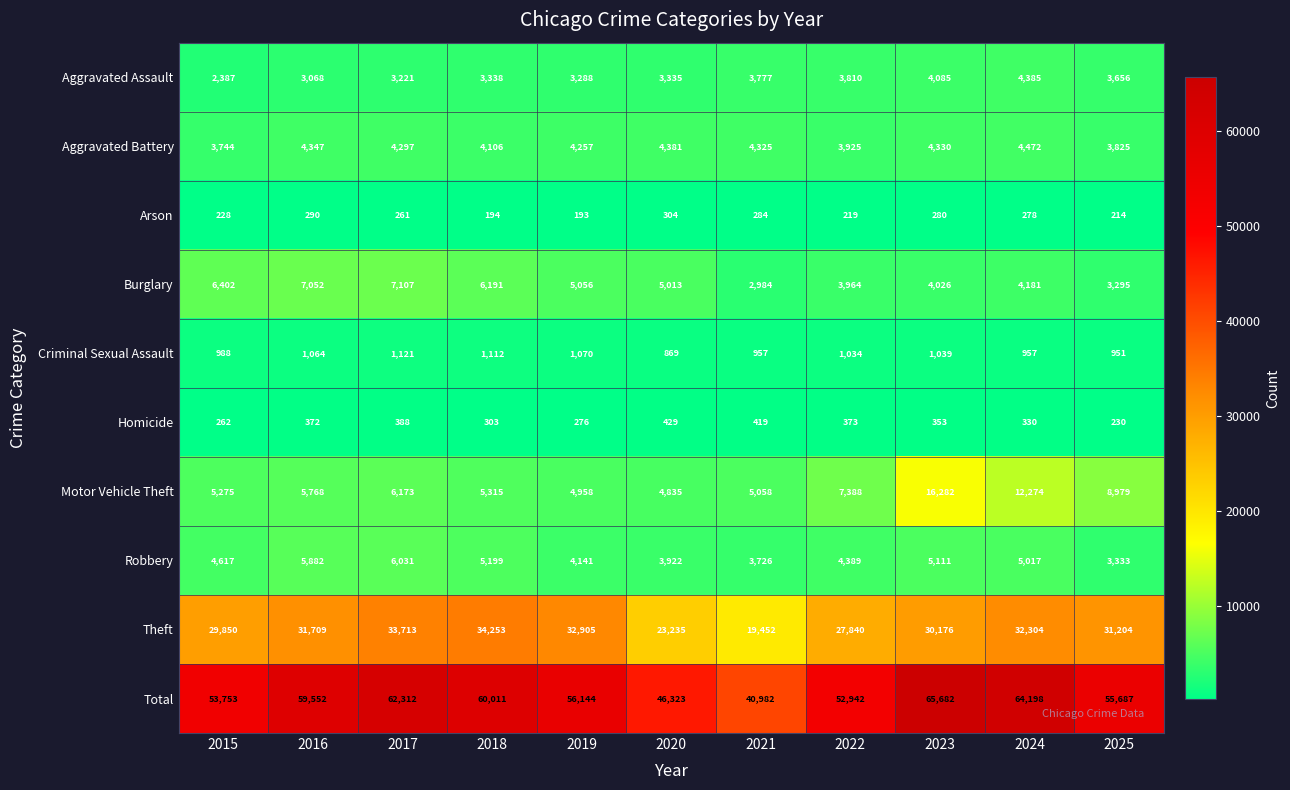

How many values in the Theft series are below 31204?

5